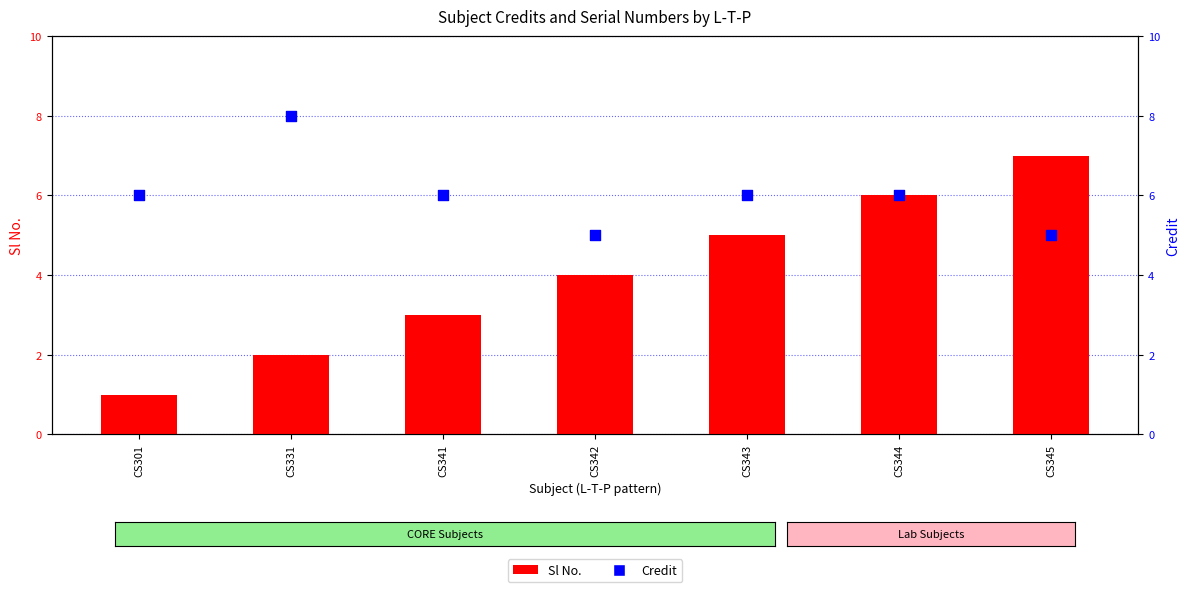

What is the total value across all series at CS342?

9